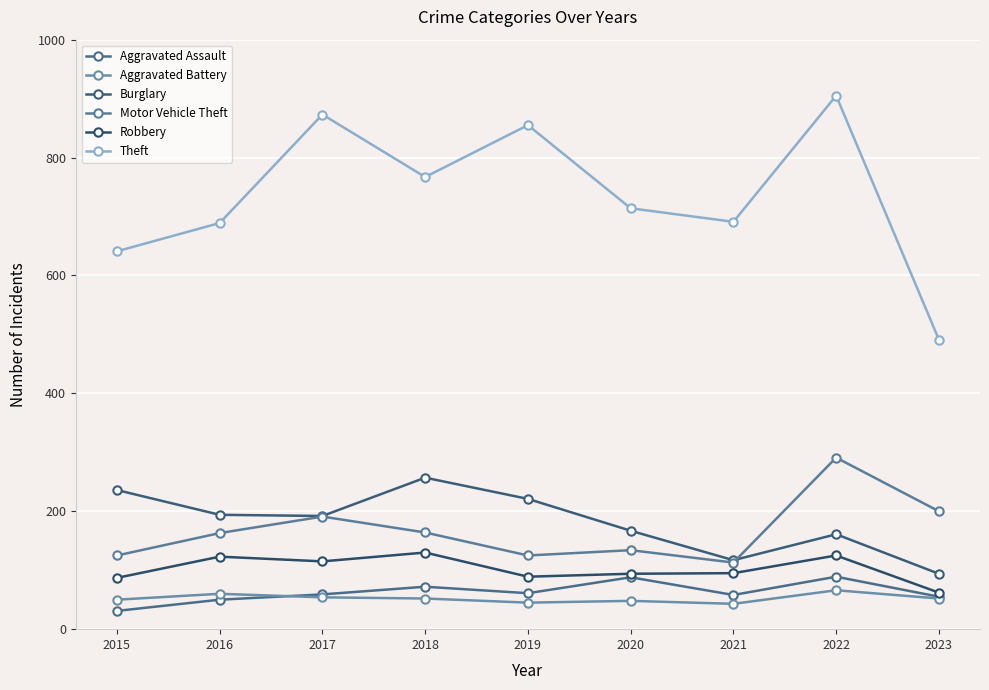

What are all the series names shown in the legend?

Aggravated Assault, Aggravated Battery, Burglary, Motor Vehicle Theft, Robbery, Theft